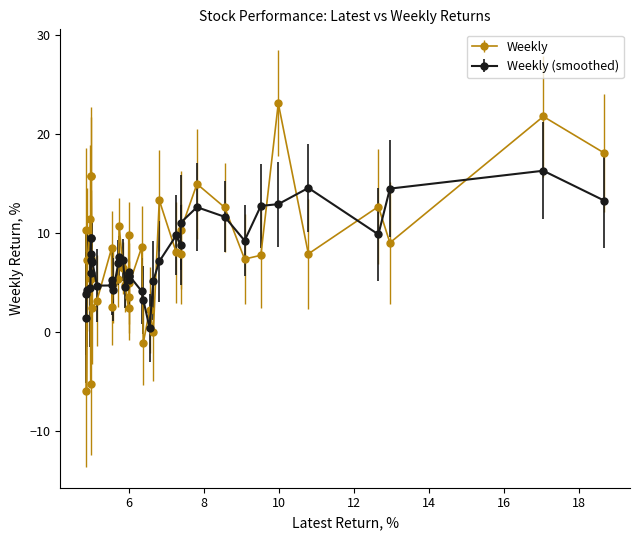

Rank the series by their maximum value, from highest to lowest.

Weekly, Weekly (smoothed)